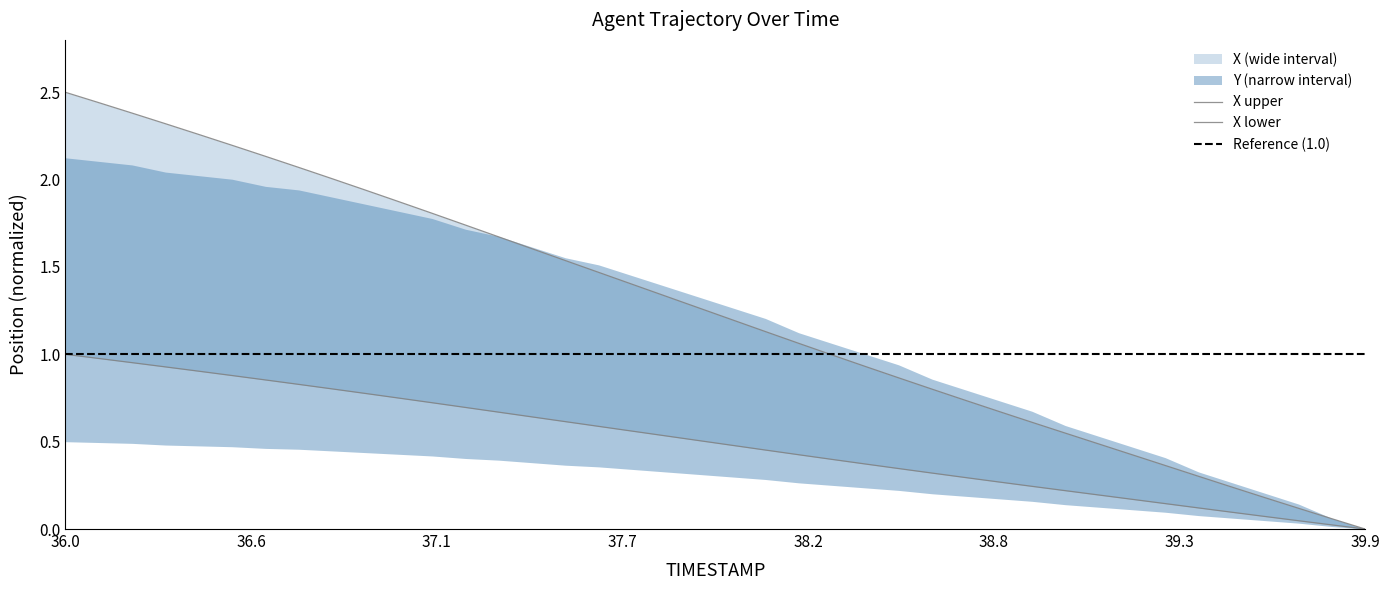

Between 37.9 and 38.4, which series saw the biggest shift?

X